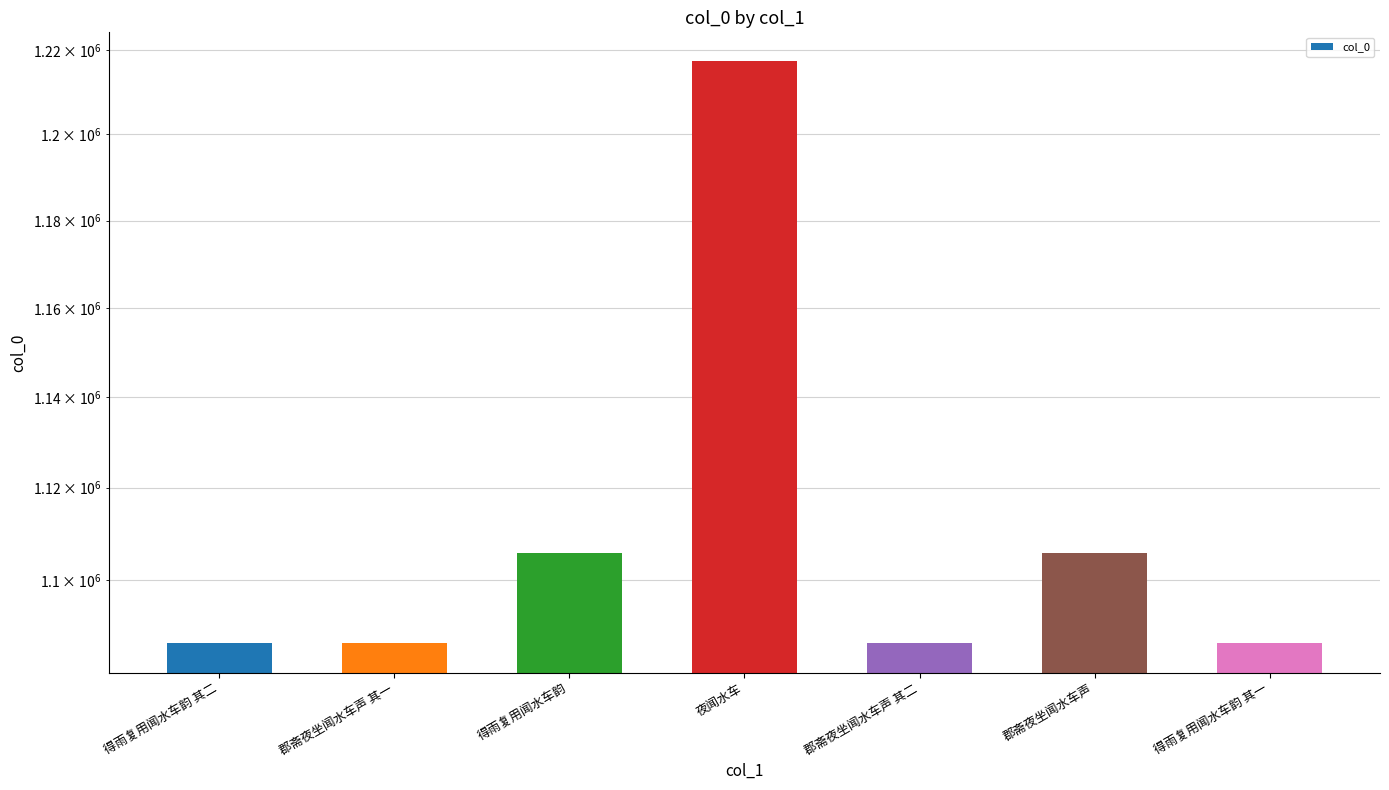

What is the ratio of the value at 郡斋夜坐闻水车声 其二 to the value at 得雨复用闻水车韵 其一?

1.0